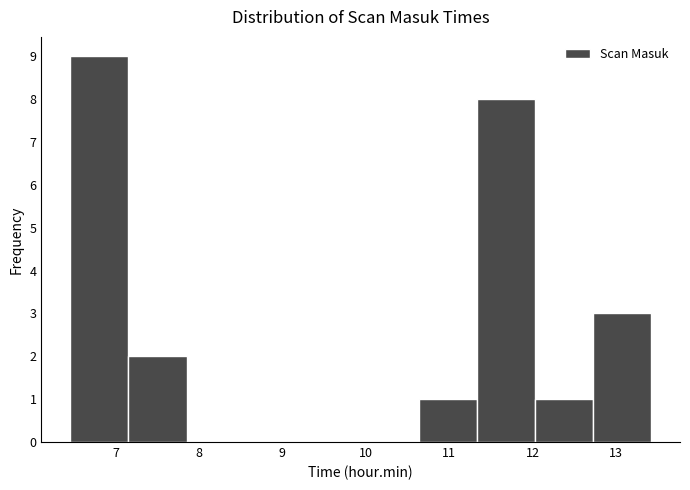

Reading left to right, list every bar in this chart as the range it spans on the x-axis followed by its height. Neither the bar edges nor the heights are printed on the chart, so give them approximately, as read against the axes.

6.5 to 7.2: 9
7.2 to 7.9: 2
7.9 to 8.5: 0
8.5 to 9.2: 0
9.2 to 9.9: 0
9.9 to 10.6: 0
10.6 to 11.3: 1
11.3 to 12.0: 8
12.0 to 12.7: 1
12.7 to 13.4: 3